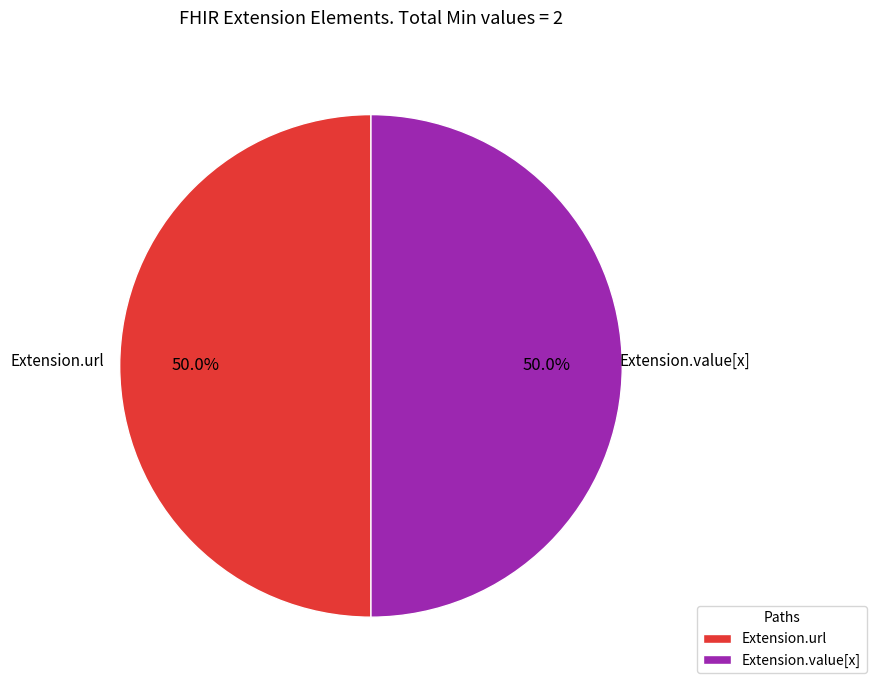

Approximately how many times larger is the value at Extension.value[x] compared to Extension.url?

1.0